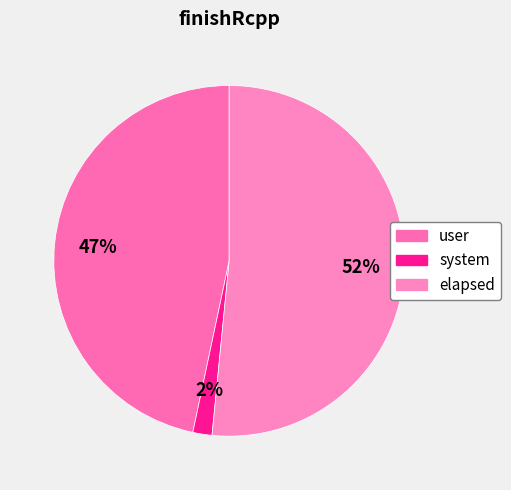

What is the smallest slice in the pie chart?

system